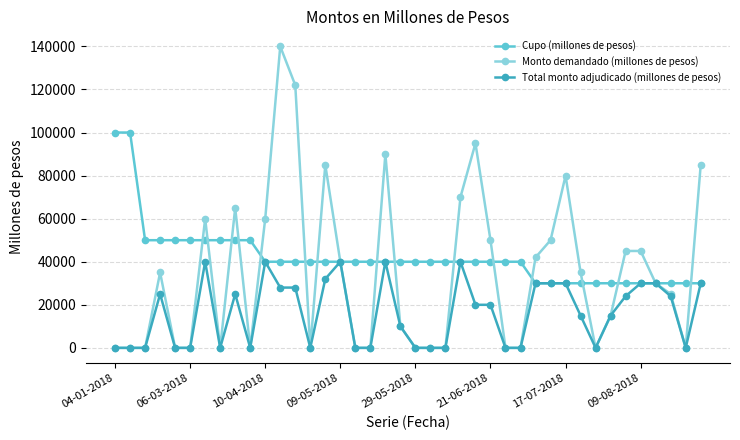

What is the maximum value shown in the chart?

140000